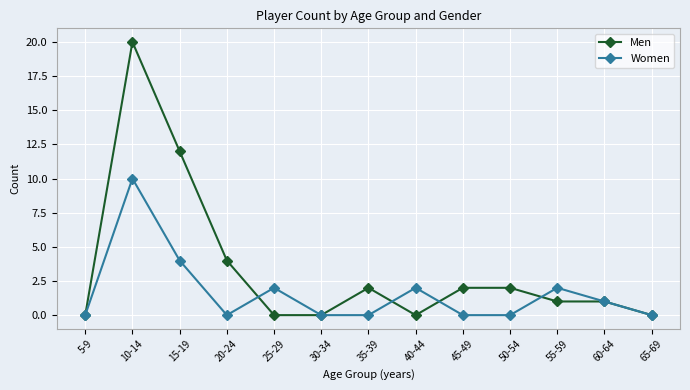

What are all the series names shown in the legend?

Men, Women